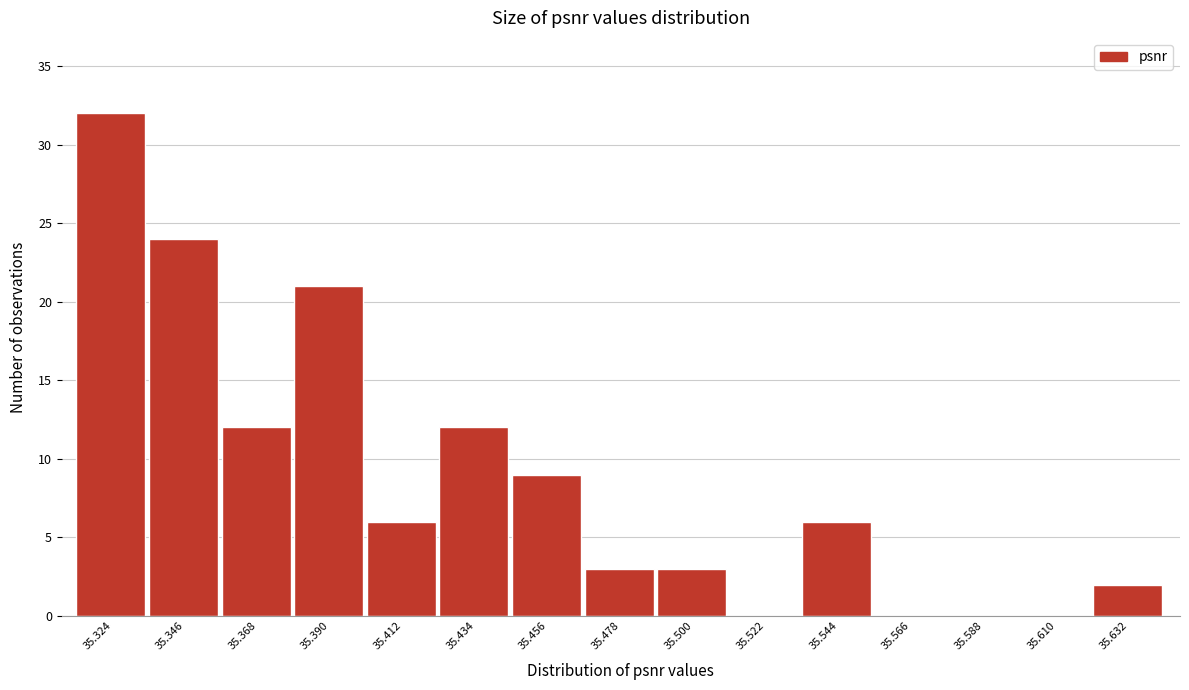

Reading right to left, transcribe all the data shown in this chart.

35.632=2	35.610=0	35.588=0	35.566=0	35.544=6	35.522=0	35.500=3	35.478=3	35.456=9	35.434=12	35.412=6	35.390=21	35.368=12	35.346=24	35.324=32